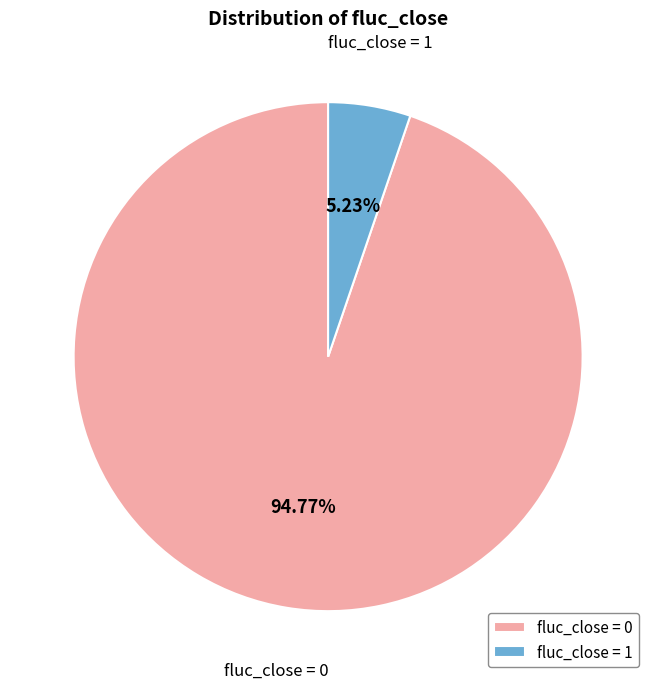

How many segments does this pie chart have?

2